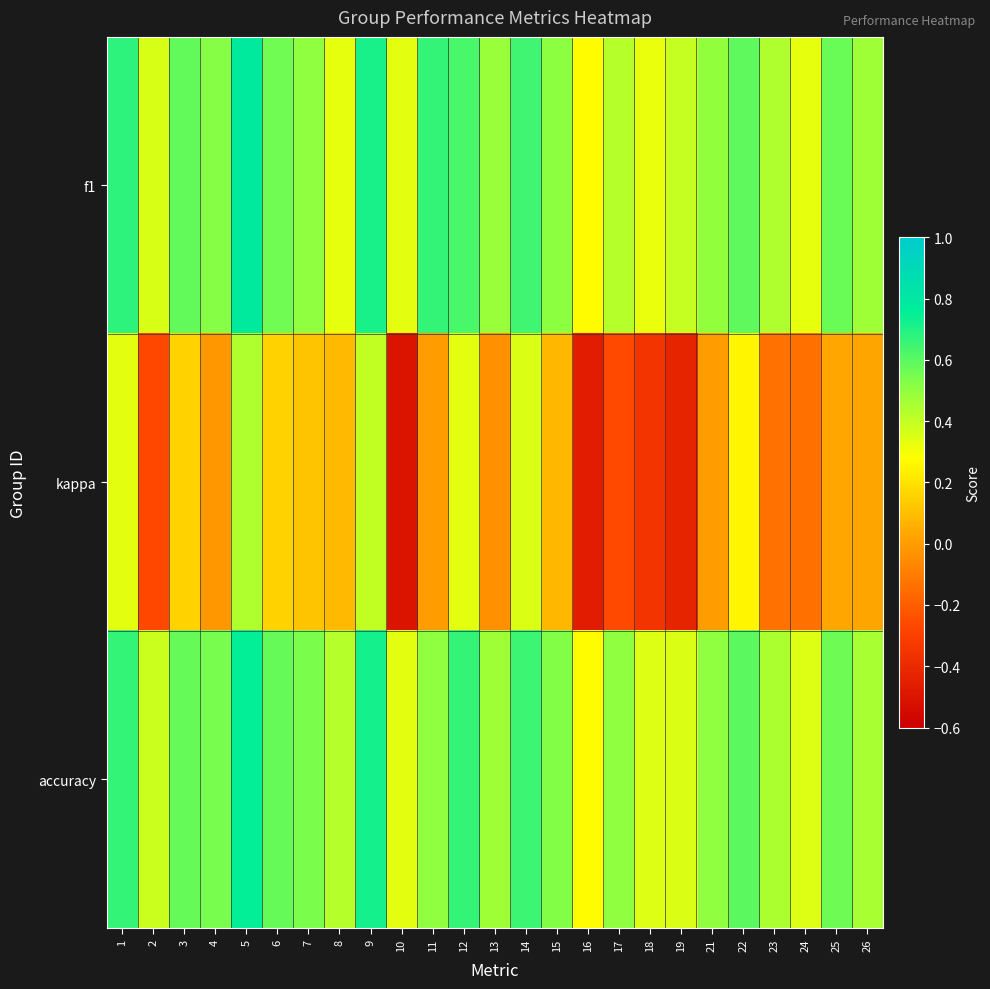

Which has a higher value, 2 or 25?

25